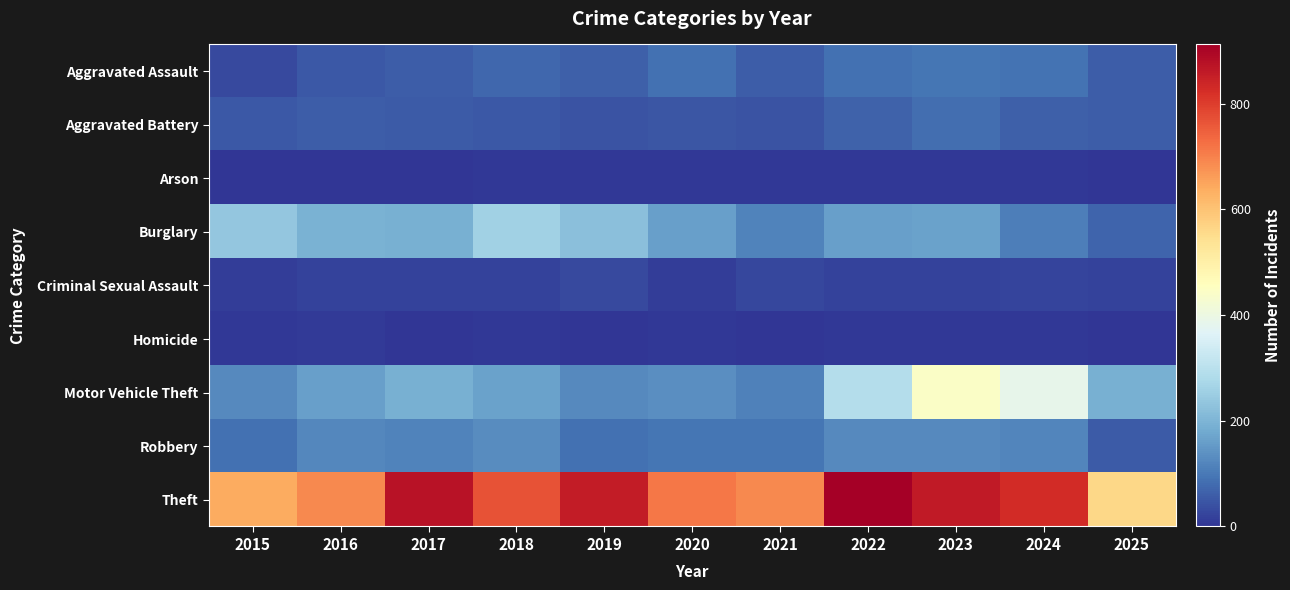

Which series has the largest total across all categories?

Theft